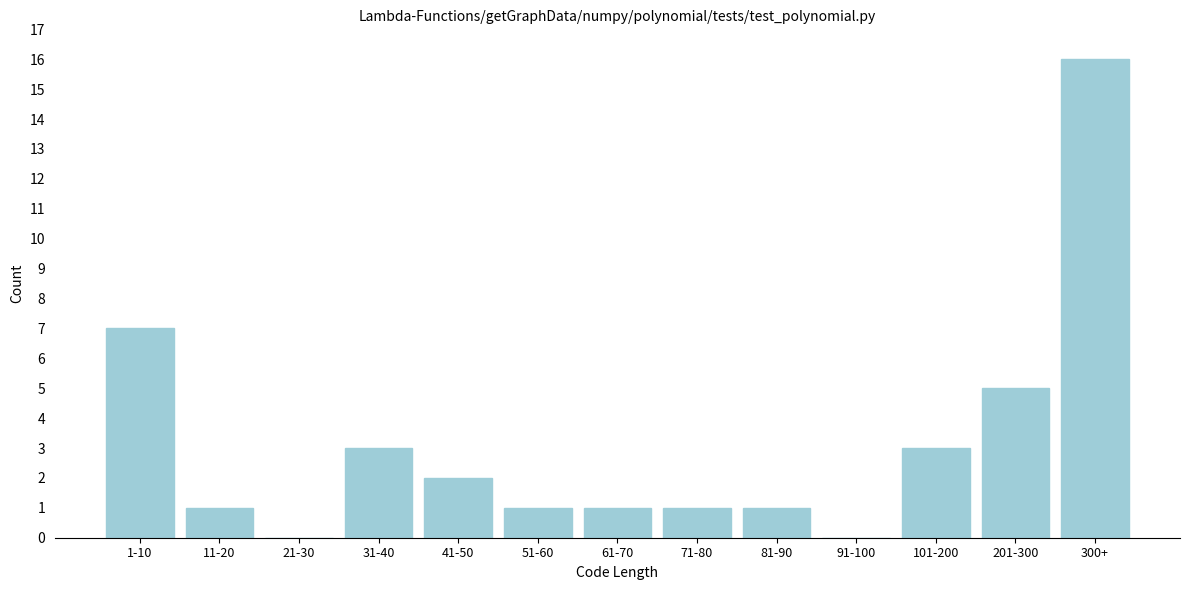

Reading left to right, what are all the values shown in this chart?

1-10=7	11-20=1	21-30=0	31-40=3	41-50=2	51-60=1	61-70=1	71-80=1	81-90=1	91-100=0	101-200=3	201-300=5	300+=16